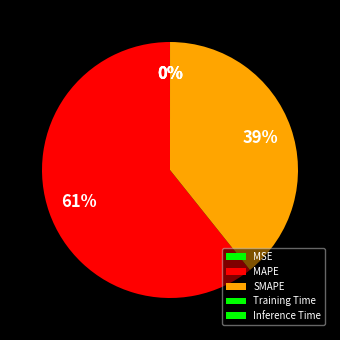

What percentage do MAPE and Training Time together represent?

60.7%